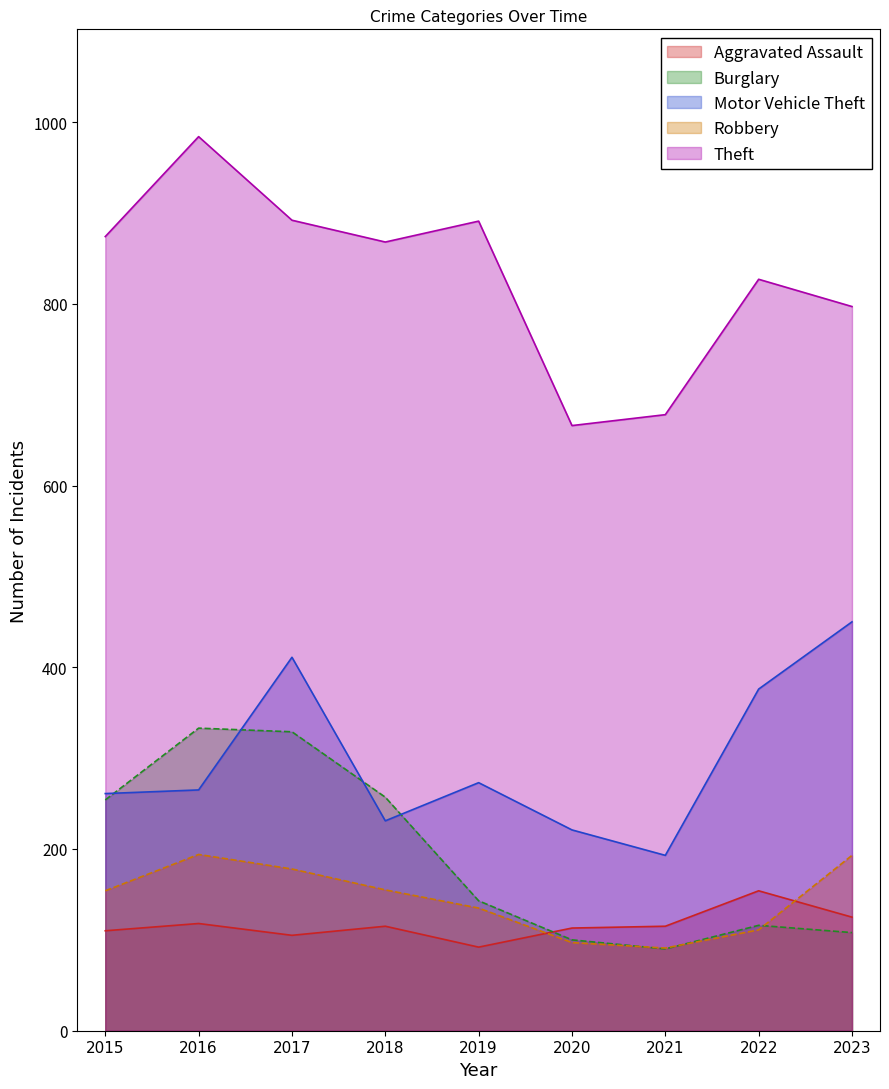

Reading right to left, what are all the values shown in this chart?

Aggravated Assault: 125	154	115	113	92	115	105	118	110
Burglary: 108	116	90	100	143	257	329	333	254
Motor Vehicle Theft: 450	376	193	221	273	231	411	265	261
Robbery: 193	111	91	97	135	155	178	194	154
Theft: 797	827	678	666	891	868	892	984	874